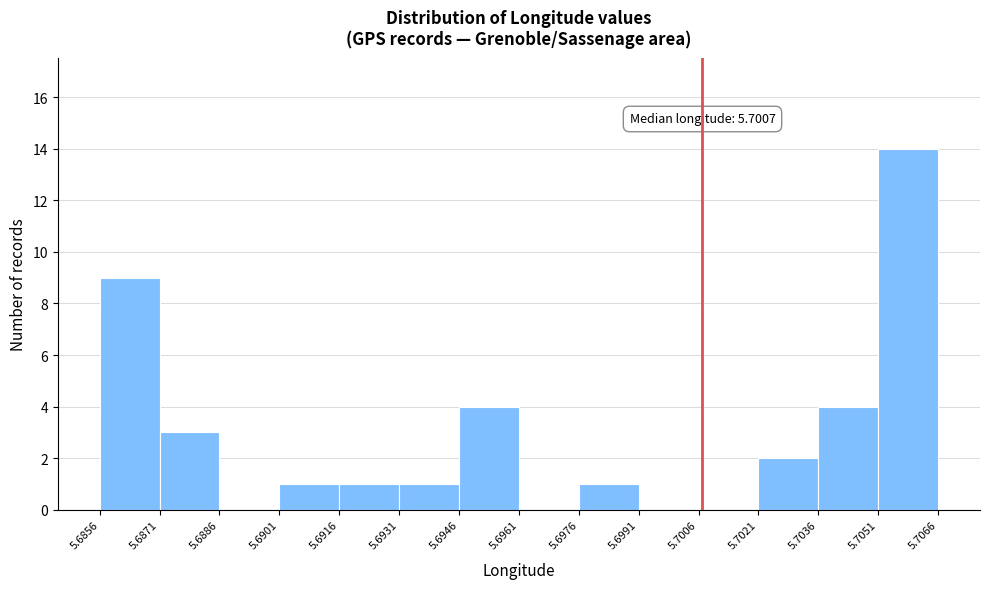

Which range on the x-axis has the tallest bar?

5.7051 to 5.7066